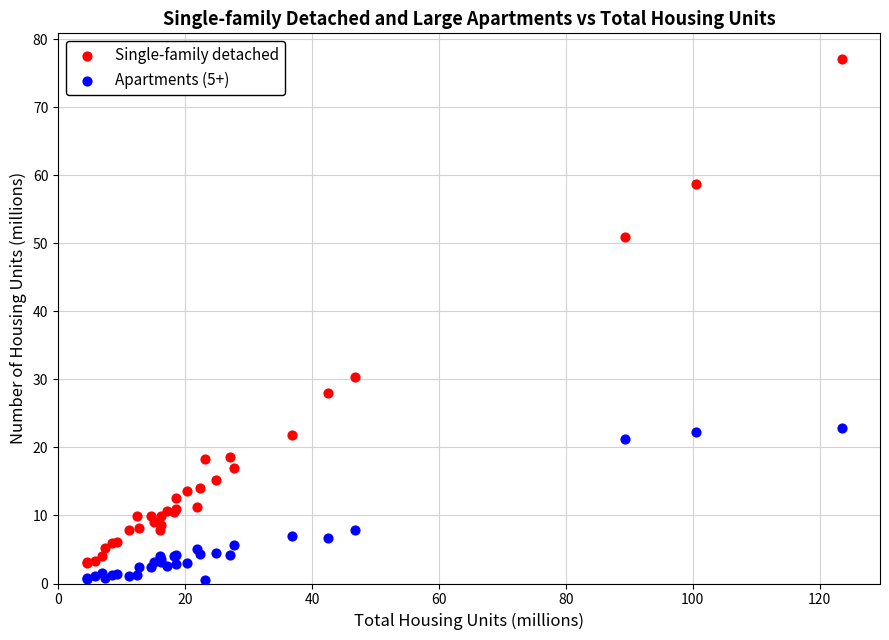

In the Single-family detached series, what Y value is closest to 40?

30.3